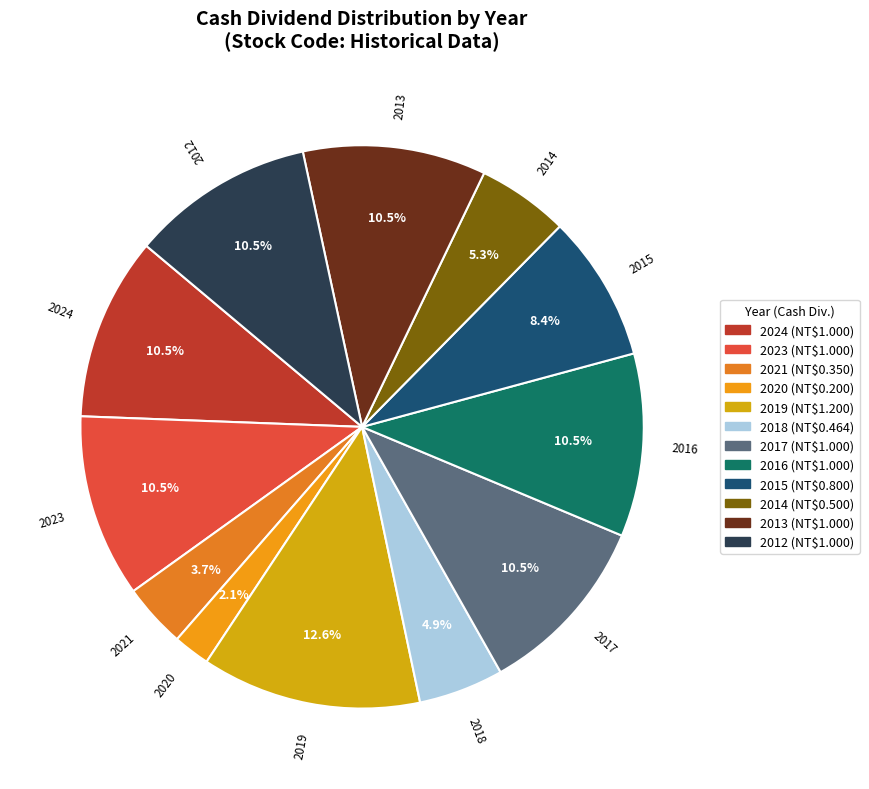

Is there any slice that represents more than half of the pie?

No